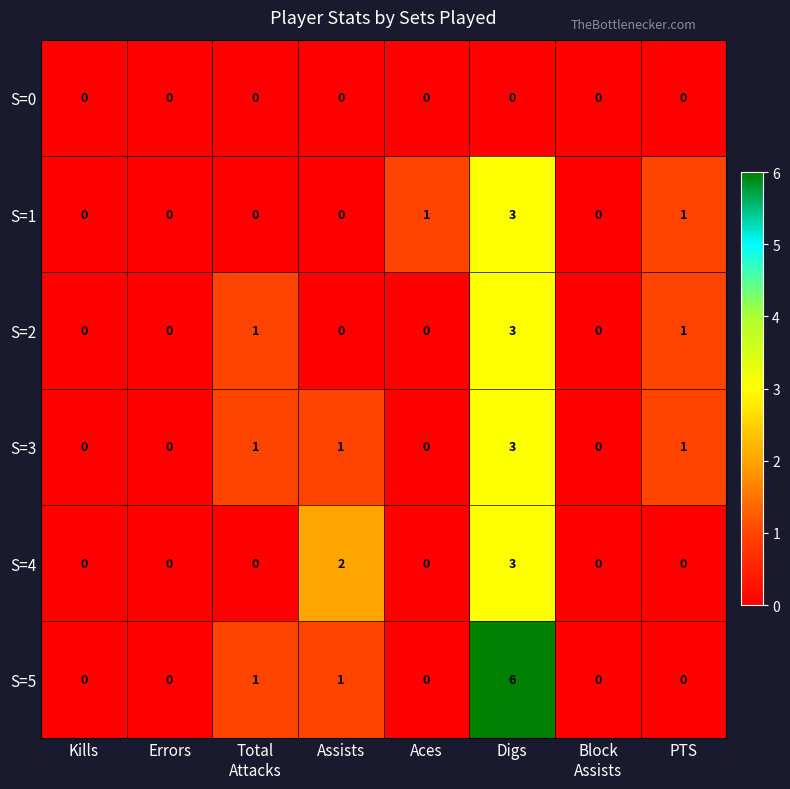

What is the difference between the maximum and minimum values in the S=3 series?

3